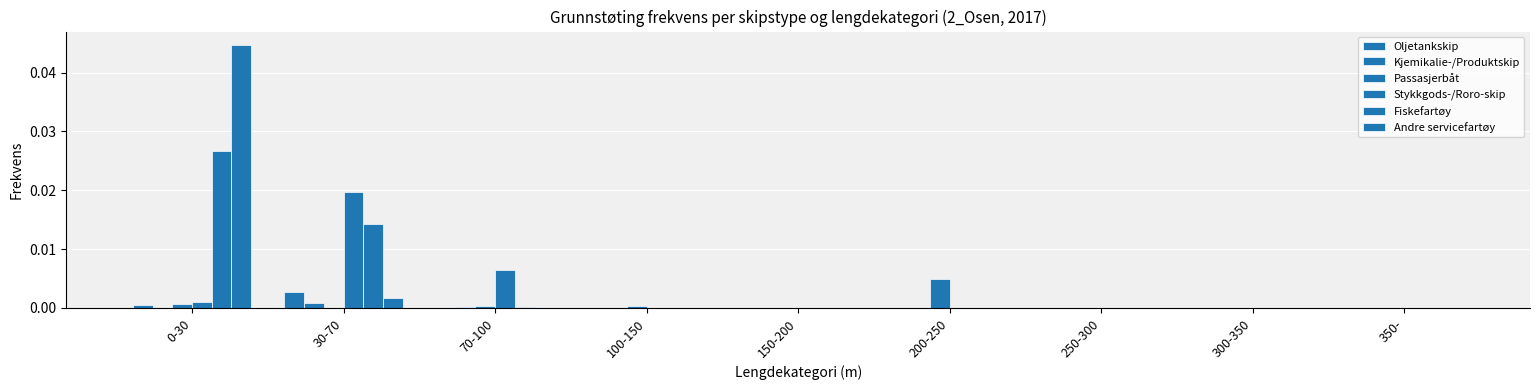

How many series are shown in this chart?

6